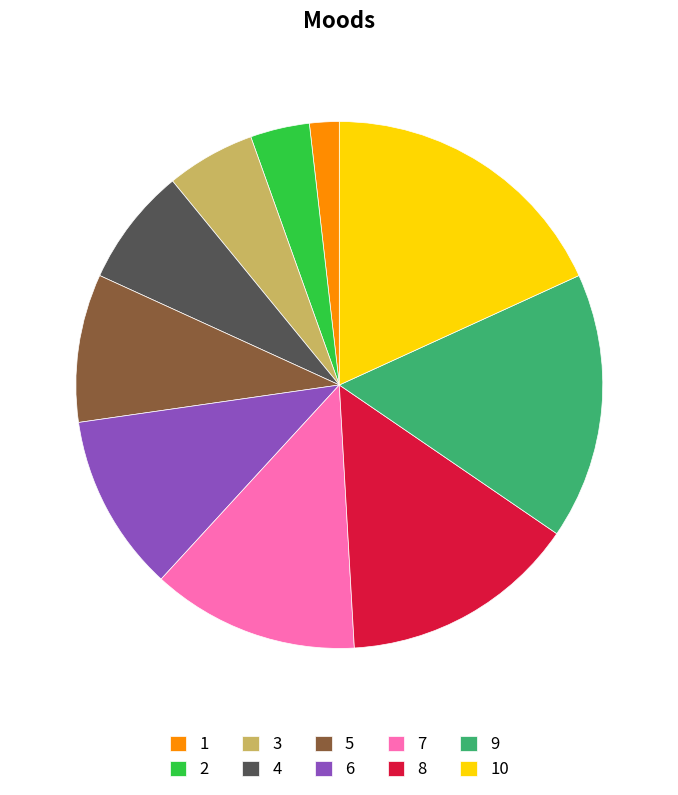

Which category has the smallest portion of the pie?

1